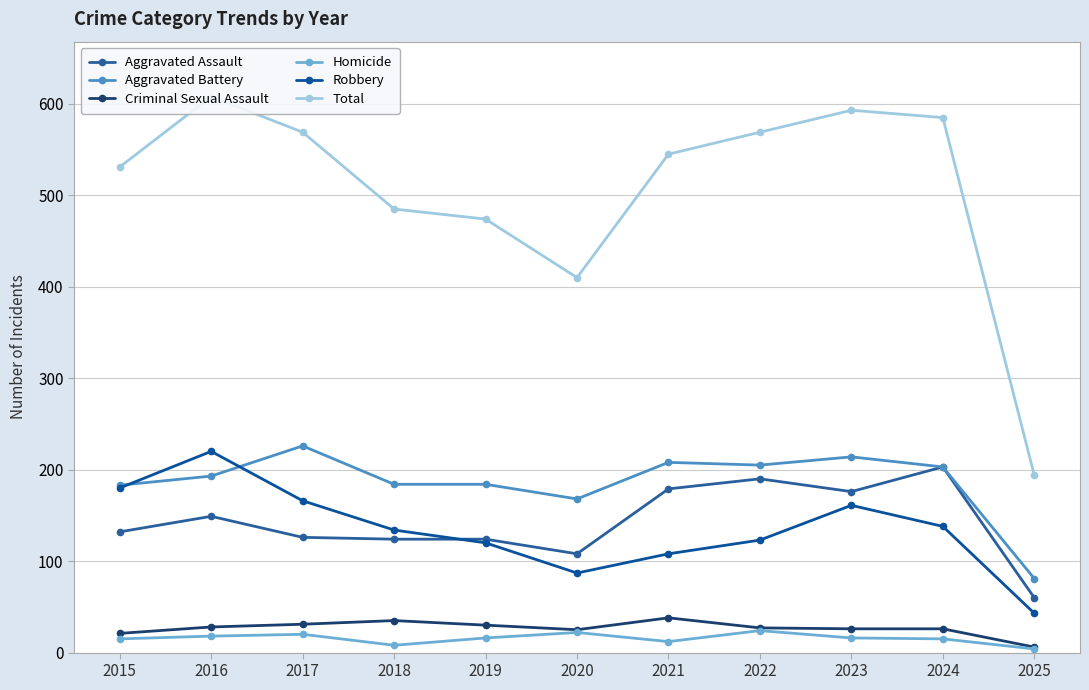

Reading left to right, extract all data points from this chart.

Aggravated Assault: 2015=132	2016=149	2017=126	2018=124	2019=124	2020=108	2021=179	2022=190	2023=176	2024=203	2025=60
Aggravated Battery: 2015=183	2016=193	2017=226	2018=184	2019=184	2020=168	2021=208	2022=205	2023=214	2024=203	2025=81
Criminal Sexual Assault: 2015=21	2016=28	2017=31	2018=35	2019=30	2020=25	2021=38	2022=27	2023=26	2024=26	2025=6
Homicide: 2015=15	2016=18	2017=20	2018=8	2019=16	2020=22	2021=12	2022=24	2023=16	2024=15	2025=4
Robbery: 2015=180	2016=220	2017=166	2018=134	2019=120	2020=87	2021=108	2022=123	2023=161	2024=138	2025=43
Total: 2015=531	2016=608	2017=569	2018=485	2019=474	2020=410	2021=545	2022=569	2023=593	2024=585	2025=194